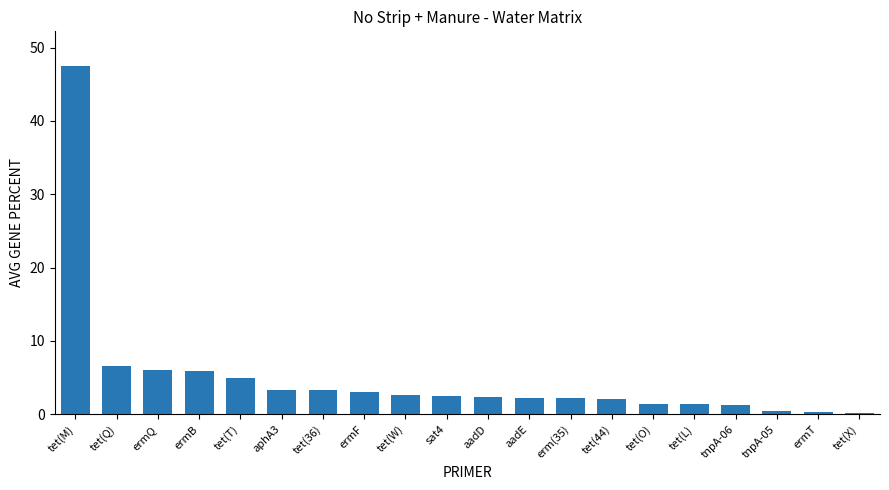

What is the label of the 8th bar from the left?

ermF